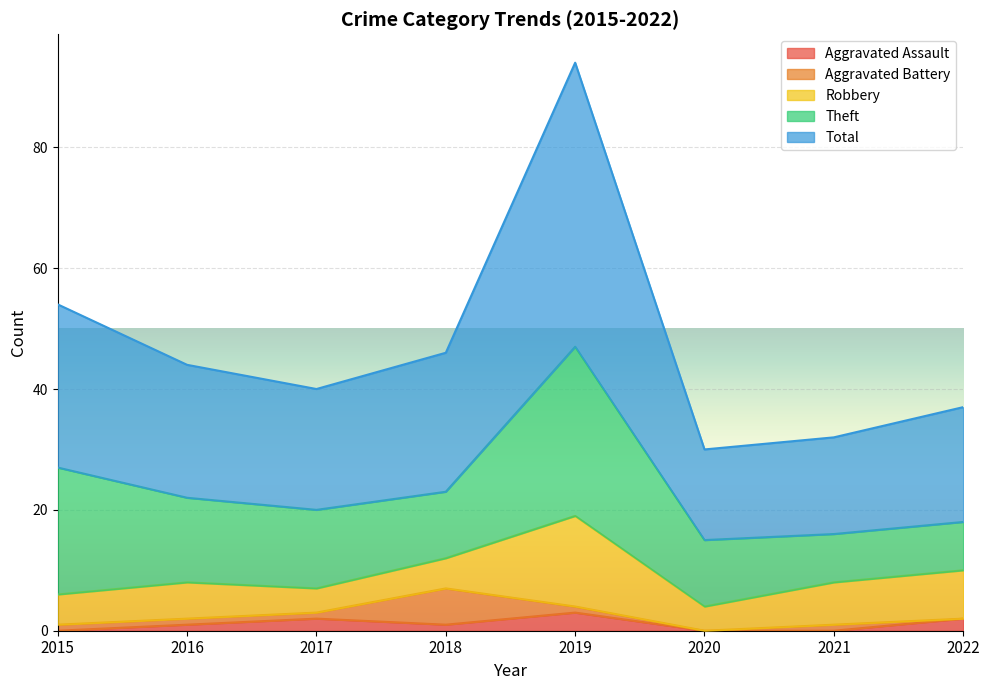

What is the difference between the highest and lowest values at 2021?

16